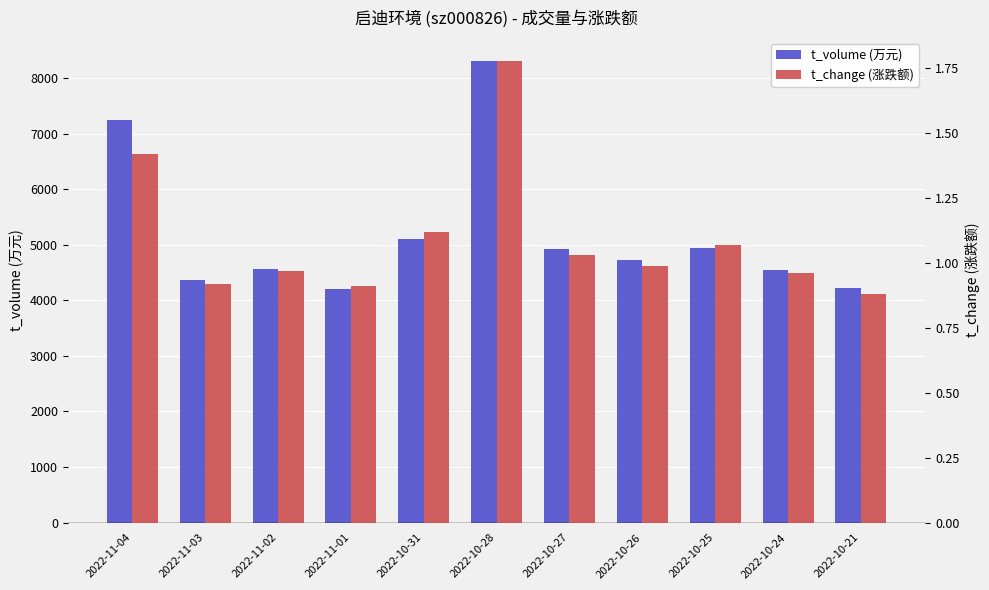

What is the difference between the t_volume (万元) values at 2022-10-26 and 2022-11-03?

351.0